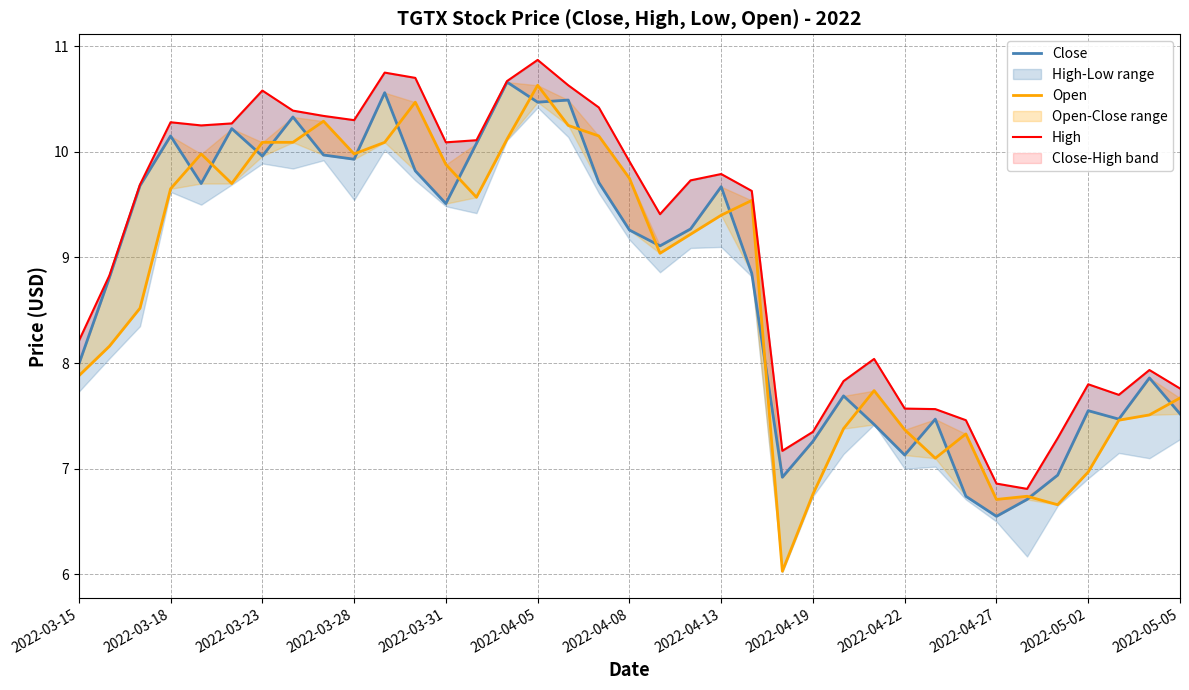

The Open series shows 3.0 at 19. True or false?

False